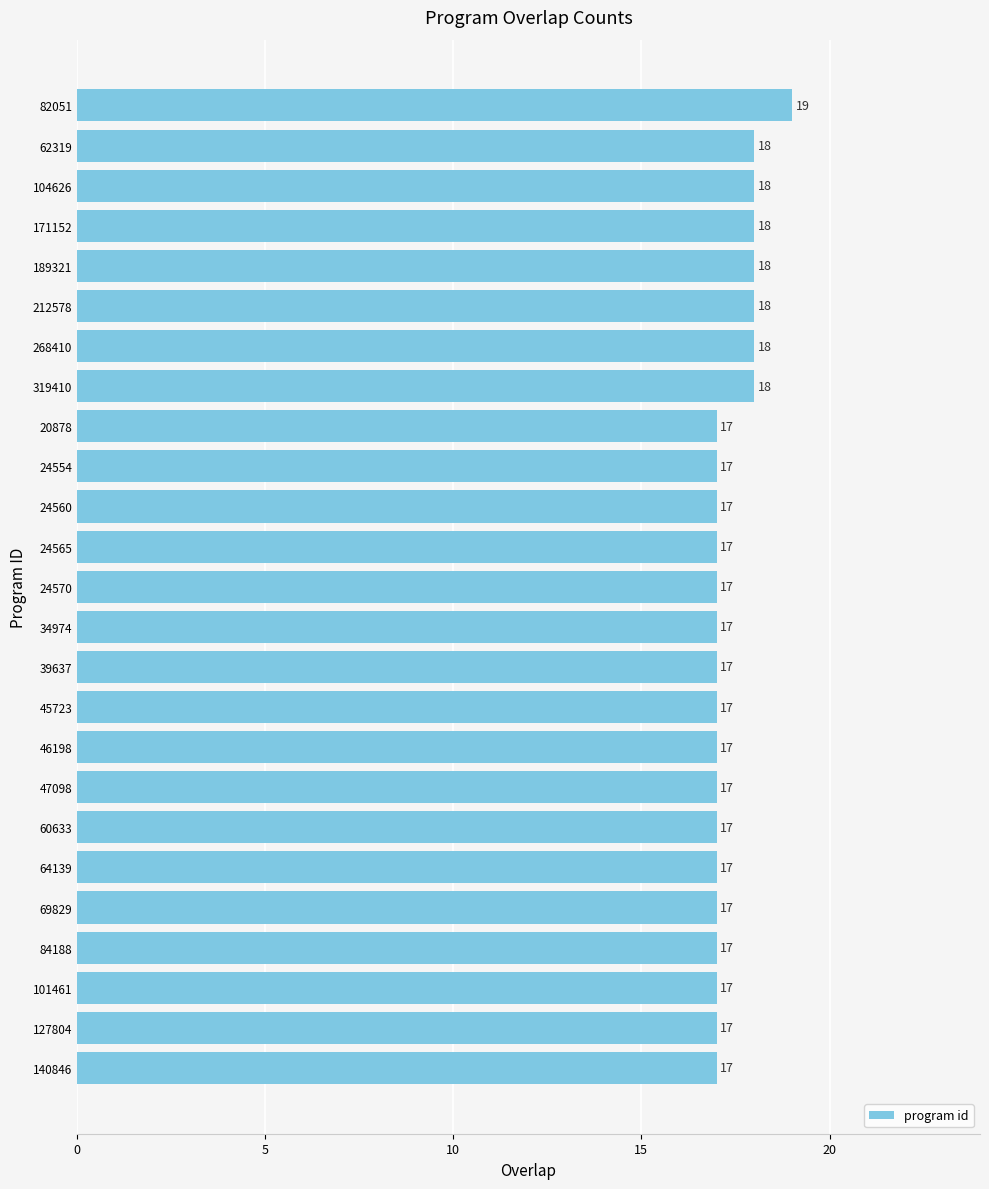

Which label corresponds to the largest value in the chart?

82051